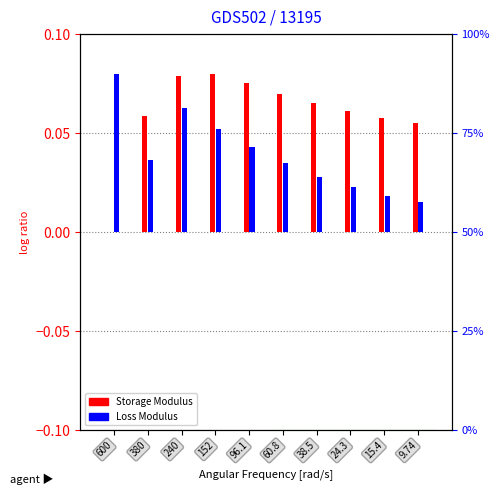

What value does the Storage Modulus series have at 240?

0.1